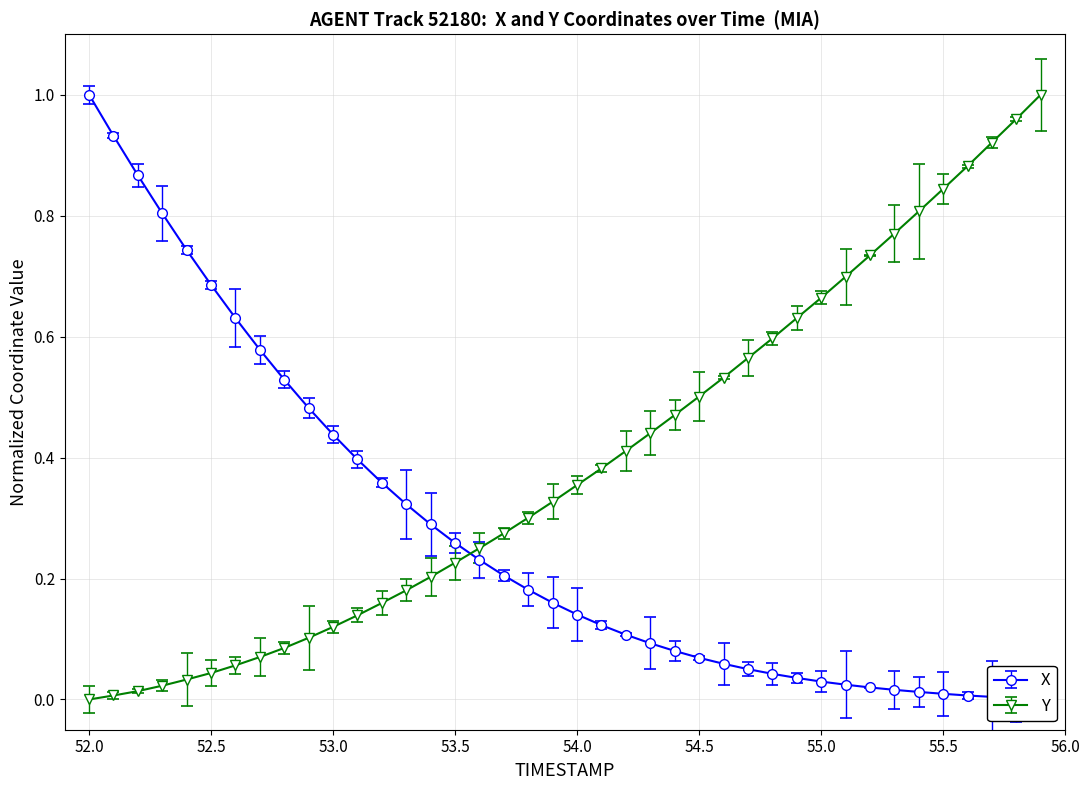

True or false: Y and X intersect in this chart.

True